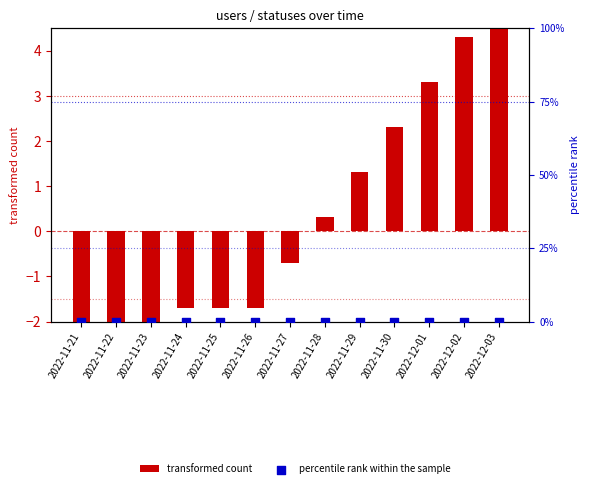

At how many categories does at least one series exceed 3?

3